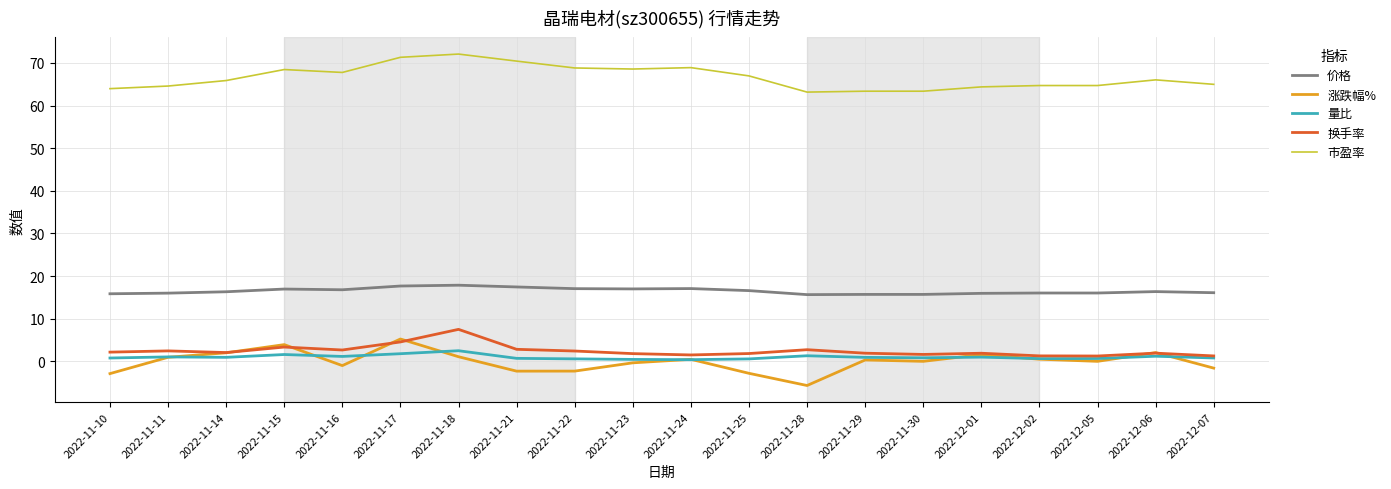

What is the minimum value shown in the chart?

-5.7